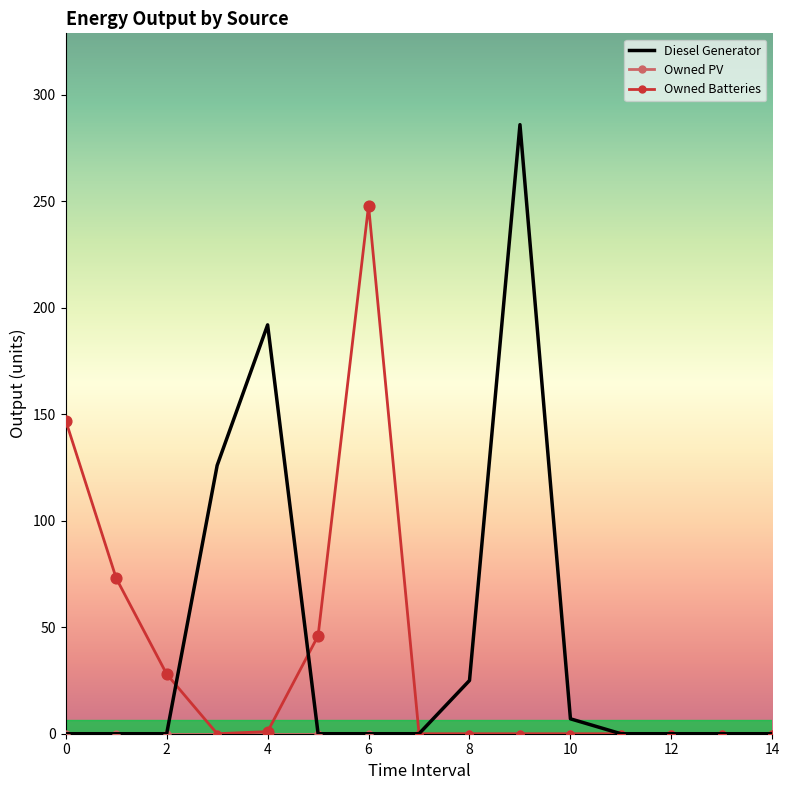

Which series has the largest total across all categories?

Diesel Generator